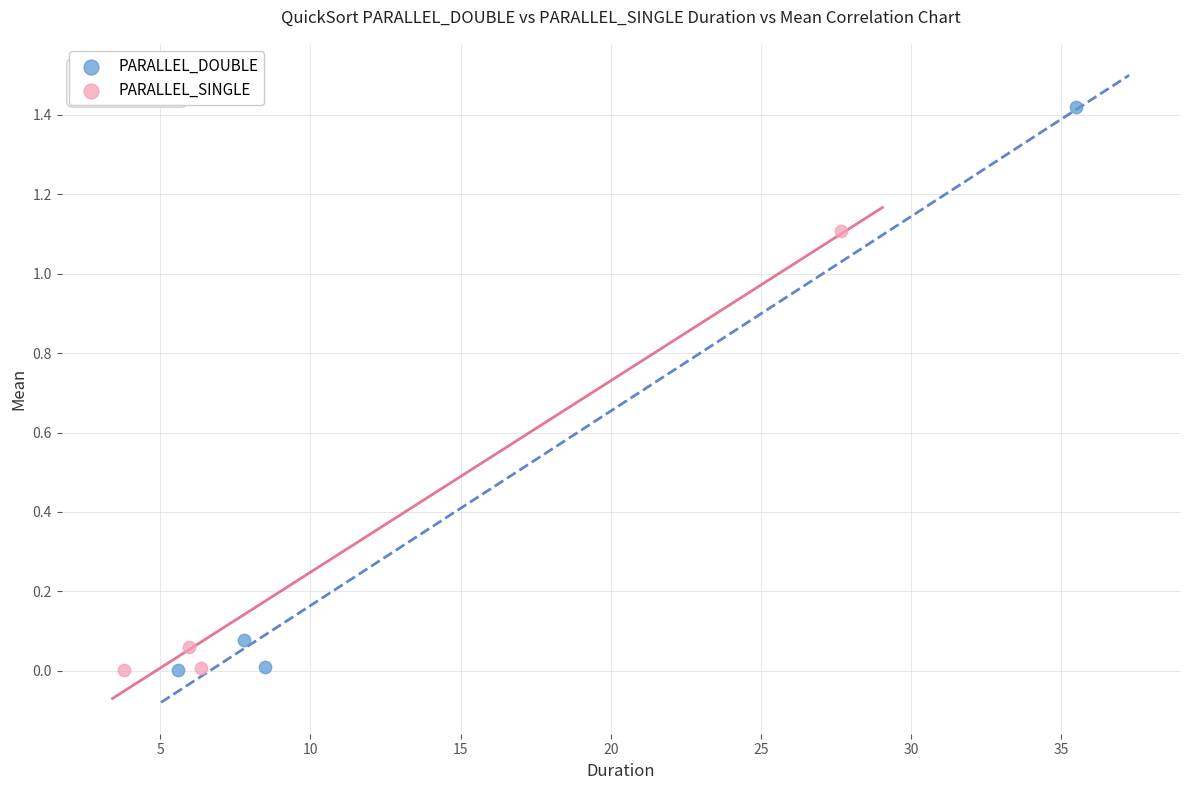

Which series has the widest spread of Y values?

PARALLEL_DOUBLE